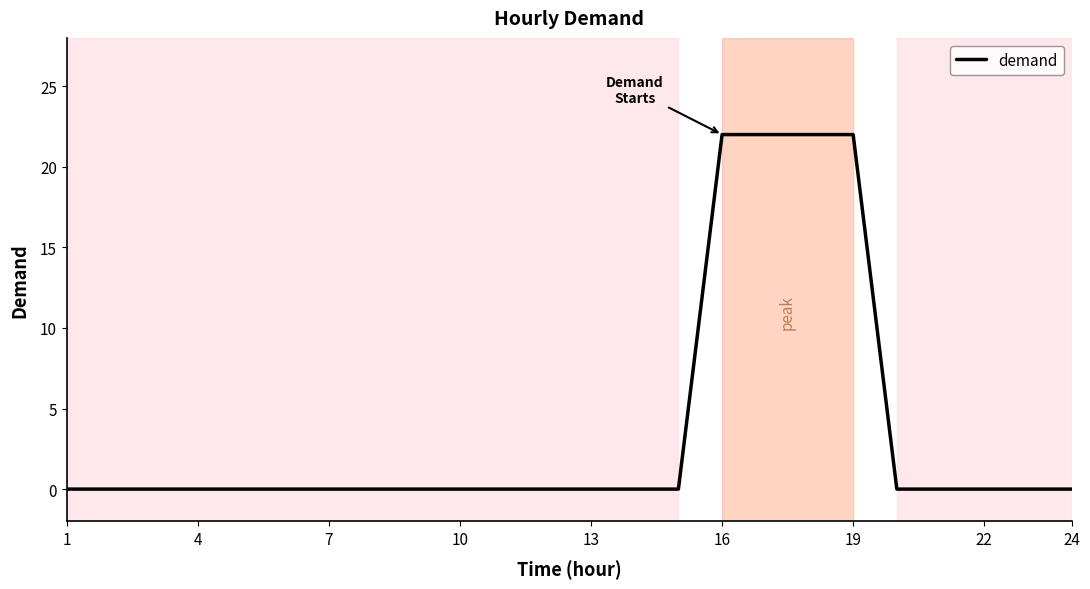

What is the difference between the maximum and minimum values?

22